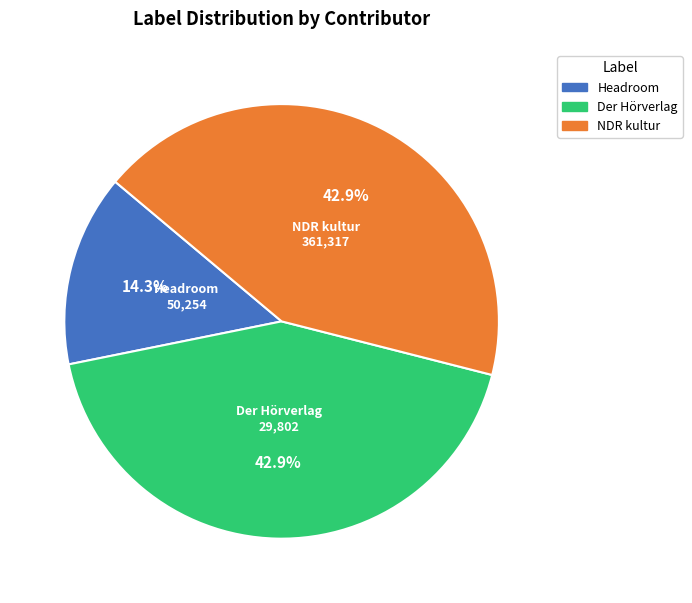

How many slices are in this pie chart?

3